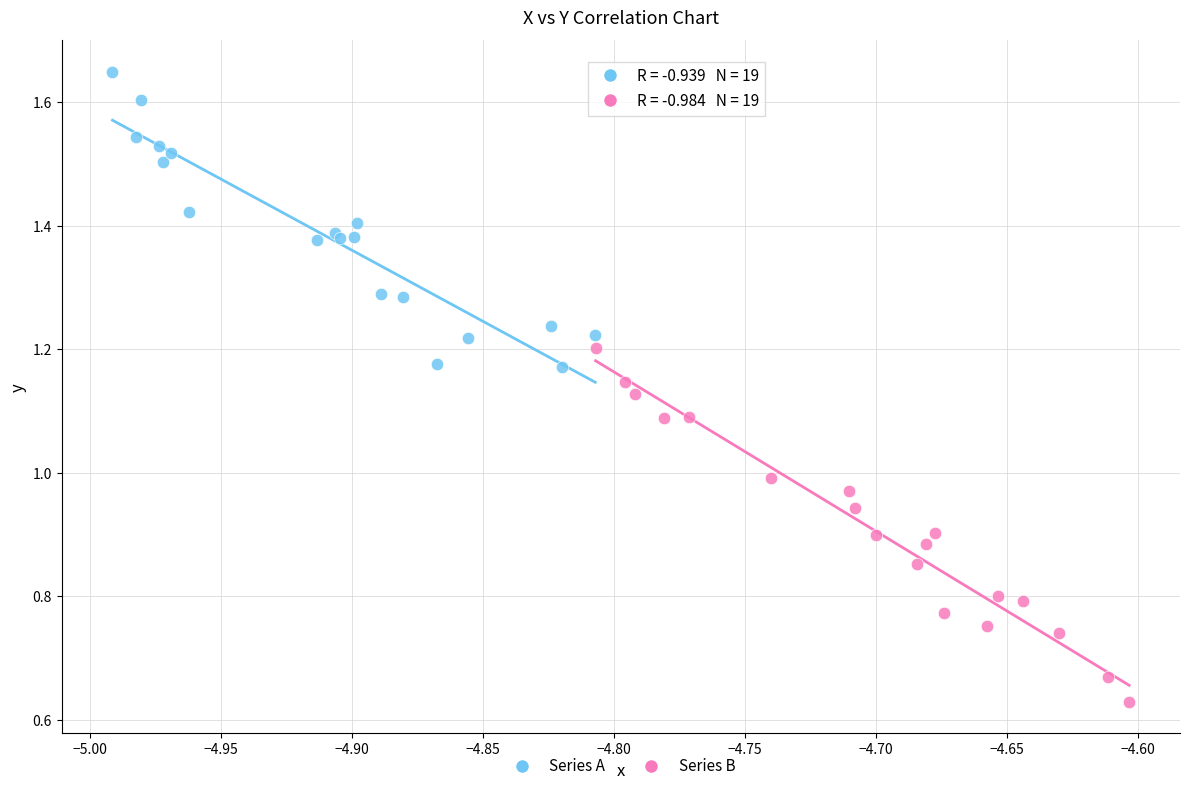

Which series has the widest spread of Y values?

Series B